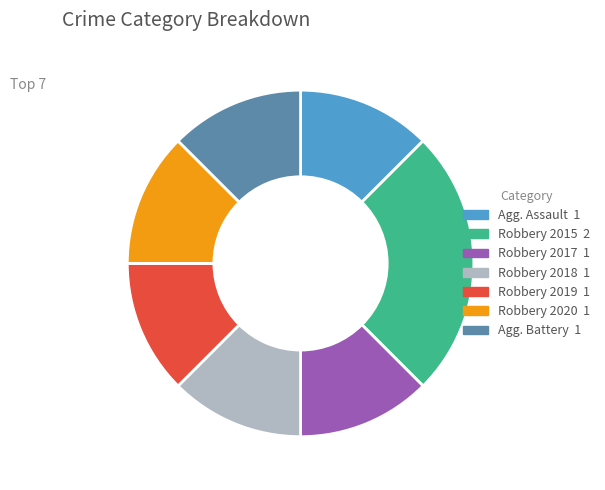

Is there a majority slice in this chart?

No